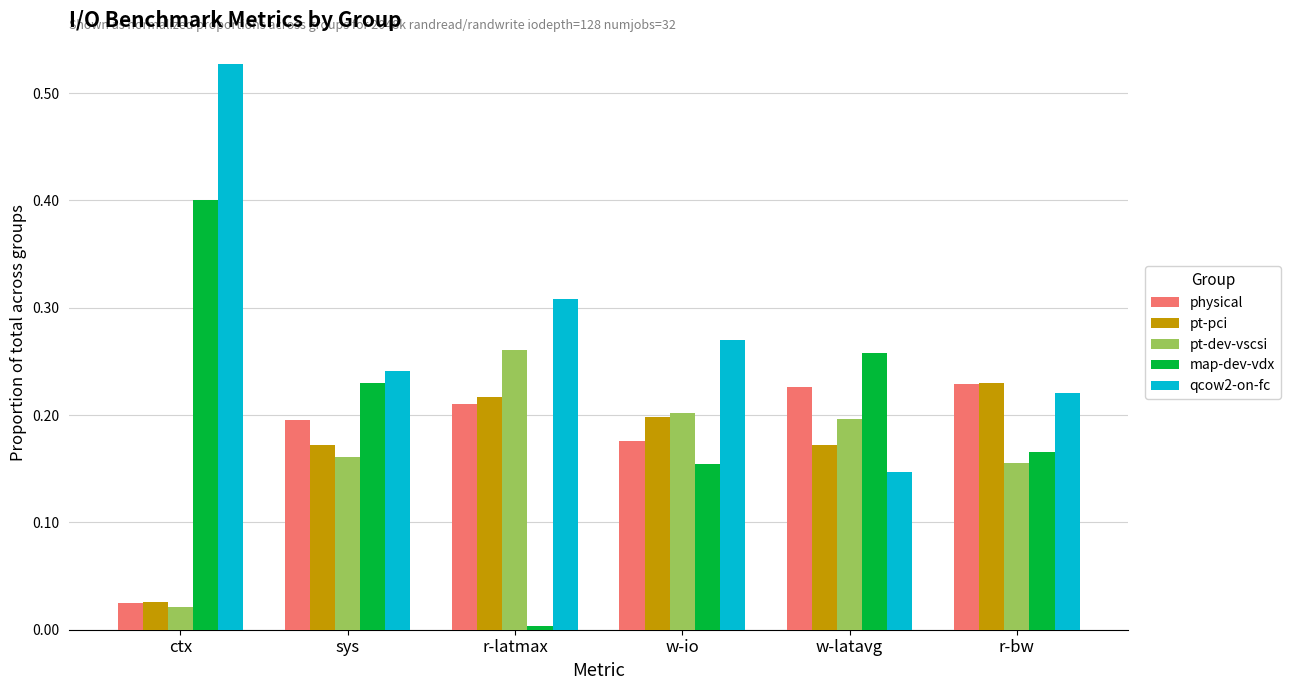

Which series has the largest total across all categories?

qcow2-on-fc